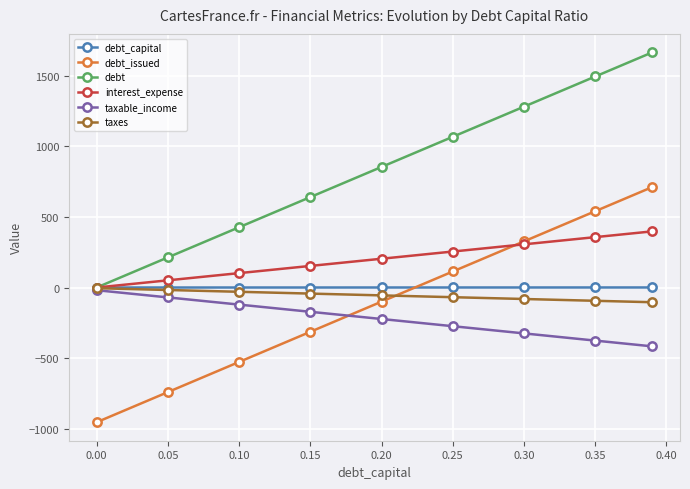

What is the greatest value displayed?

1666.5